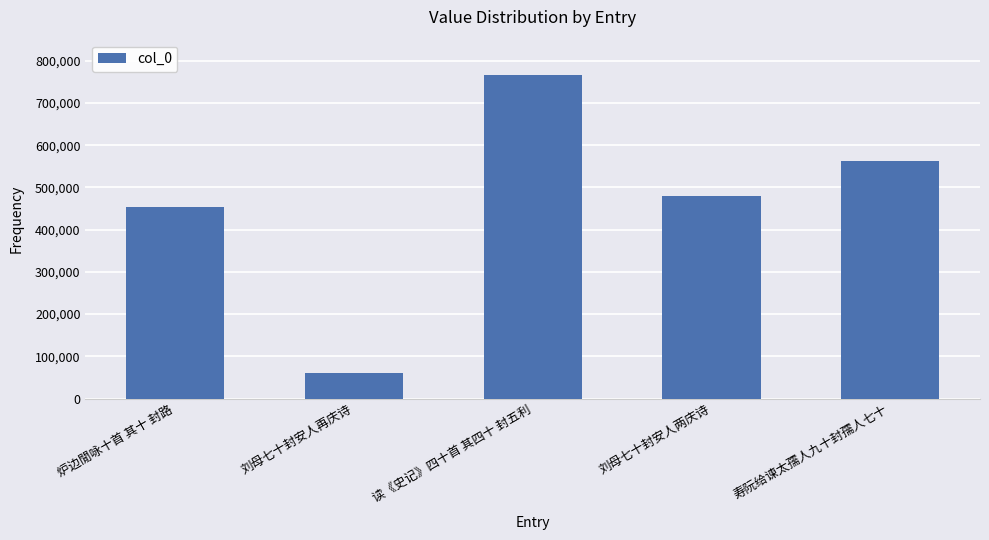

Where does the data first go above 479511?

读《史记》四十首 其四十 封五利